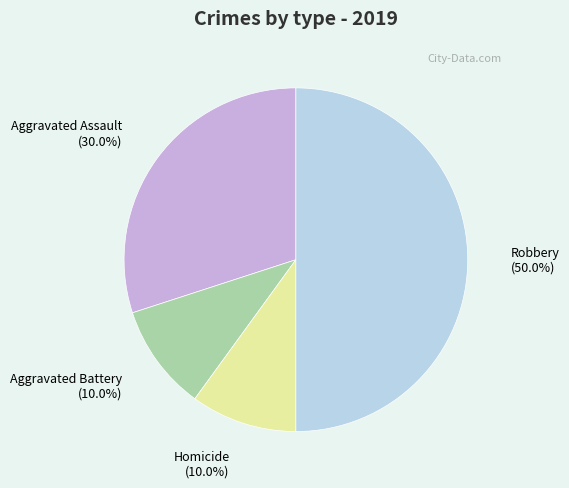

Is Homicide the majority of the pie?

No